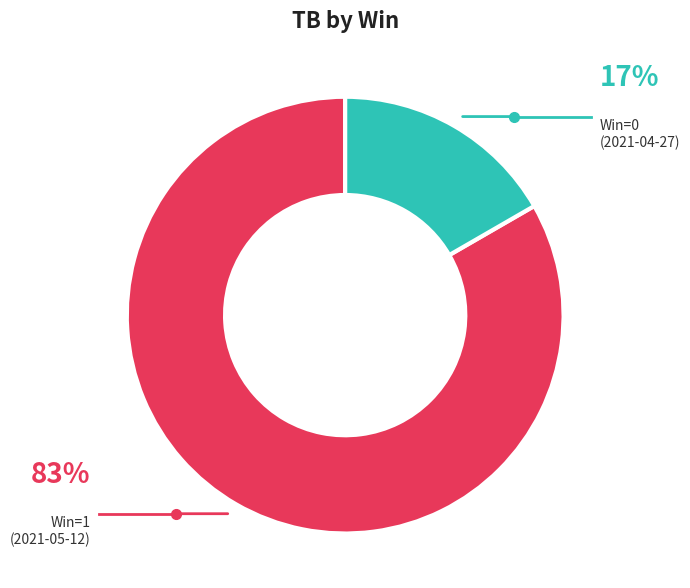

Is there a majority slice in this chart?

Yes